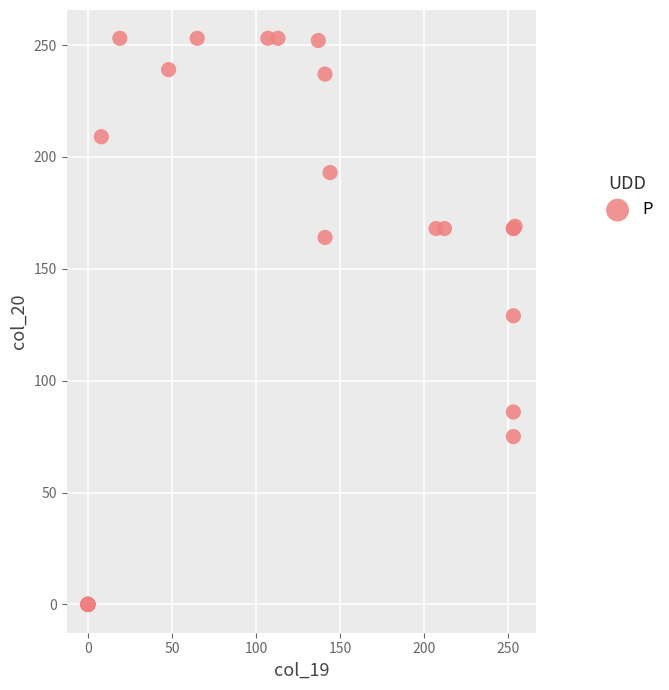

What Y value in the scatter plot is closest to 126?

129